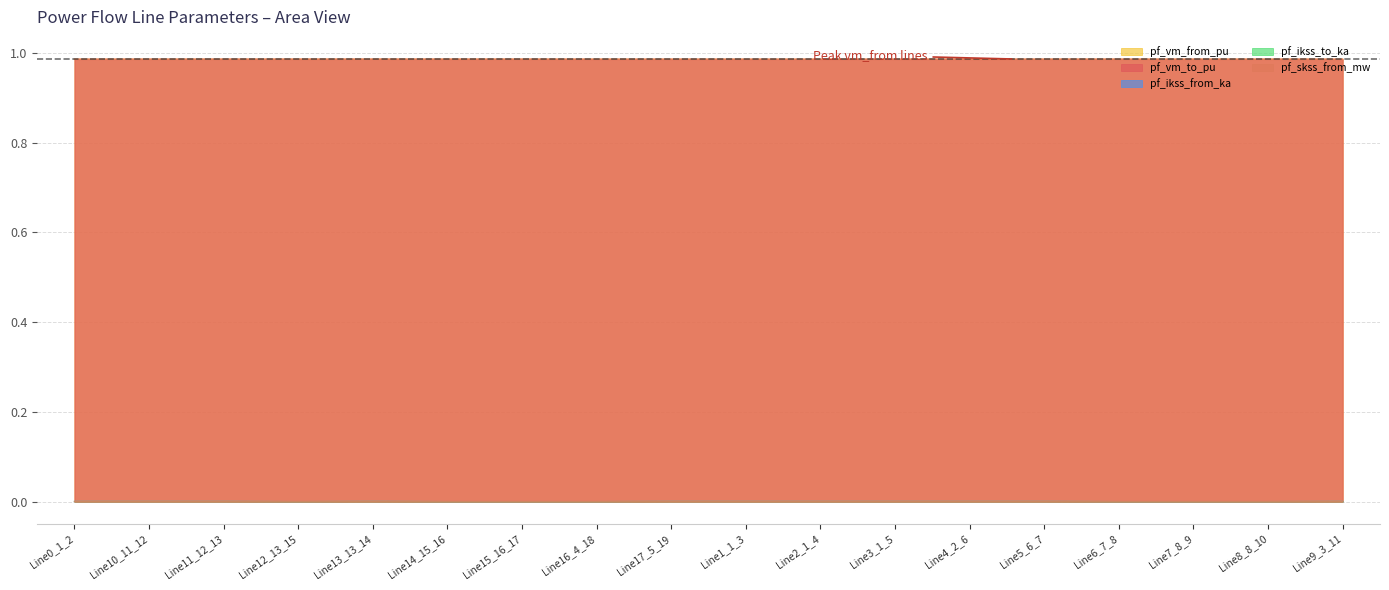

What position from the left is Line9_3_11?

18